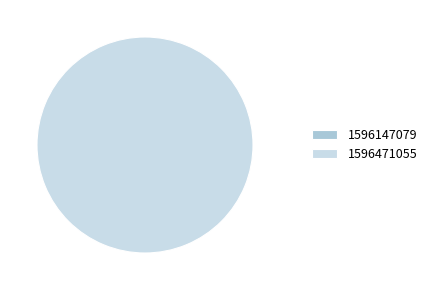

True or false: 1596471055 accounts for 99% of the total.

False